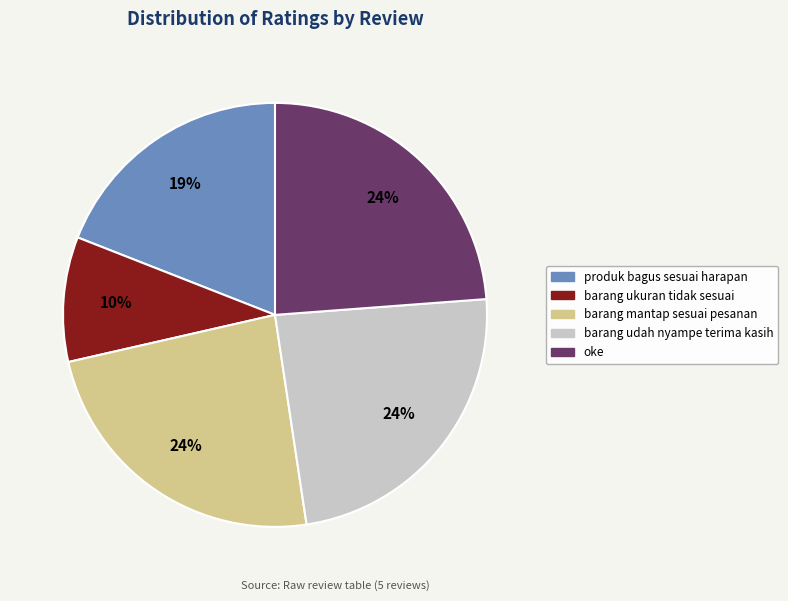

To the nearest percent, what portion does produk bagus sesuai harapan represent?

19%